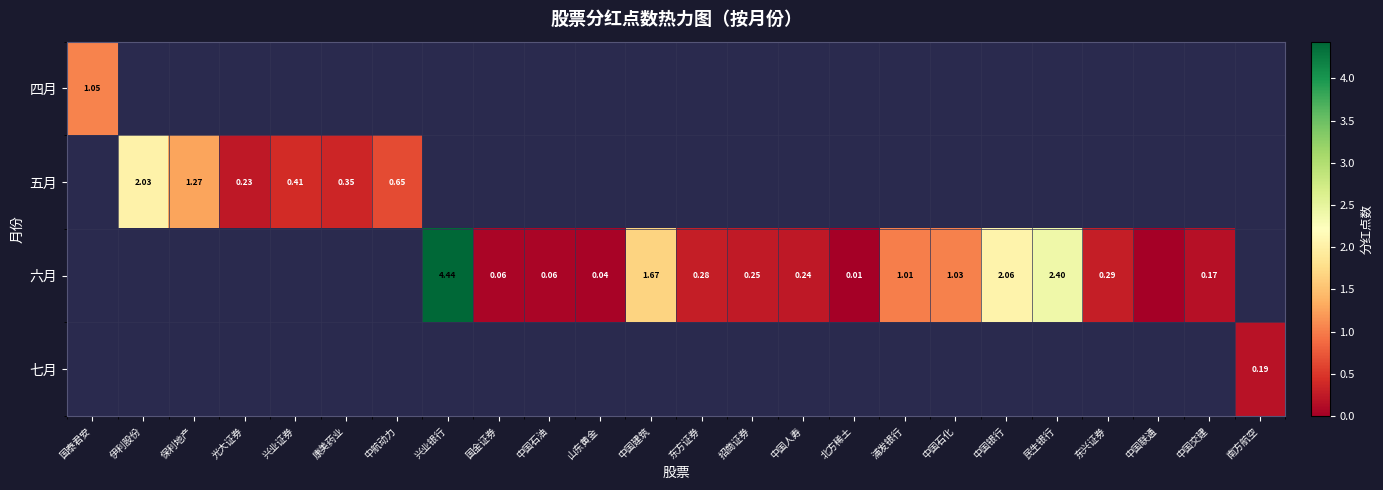

How many series are shown in this chart?

4